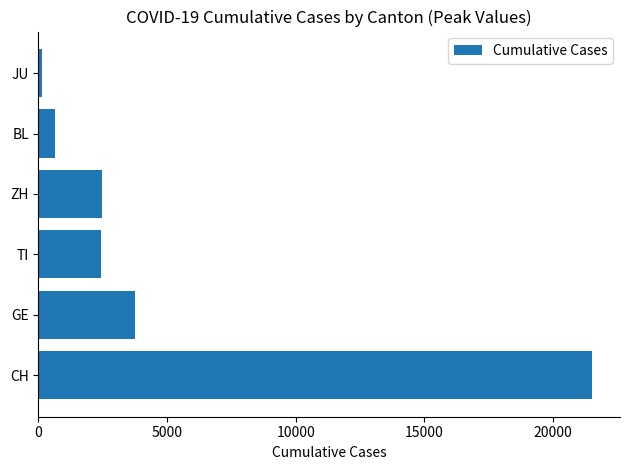

What is the sum of the values at GE and CH?

25288